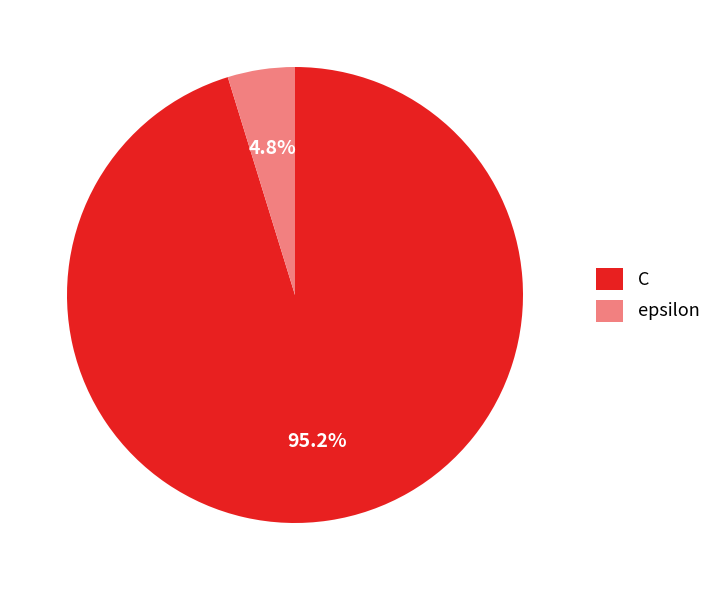

What percentage is NOT represented by C?

4.8%